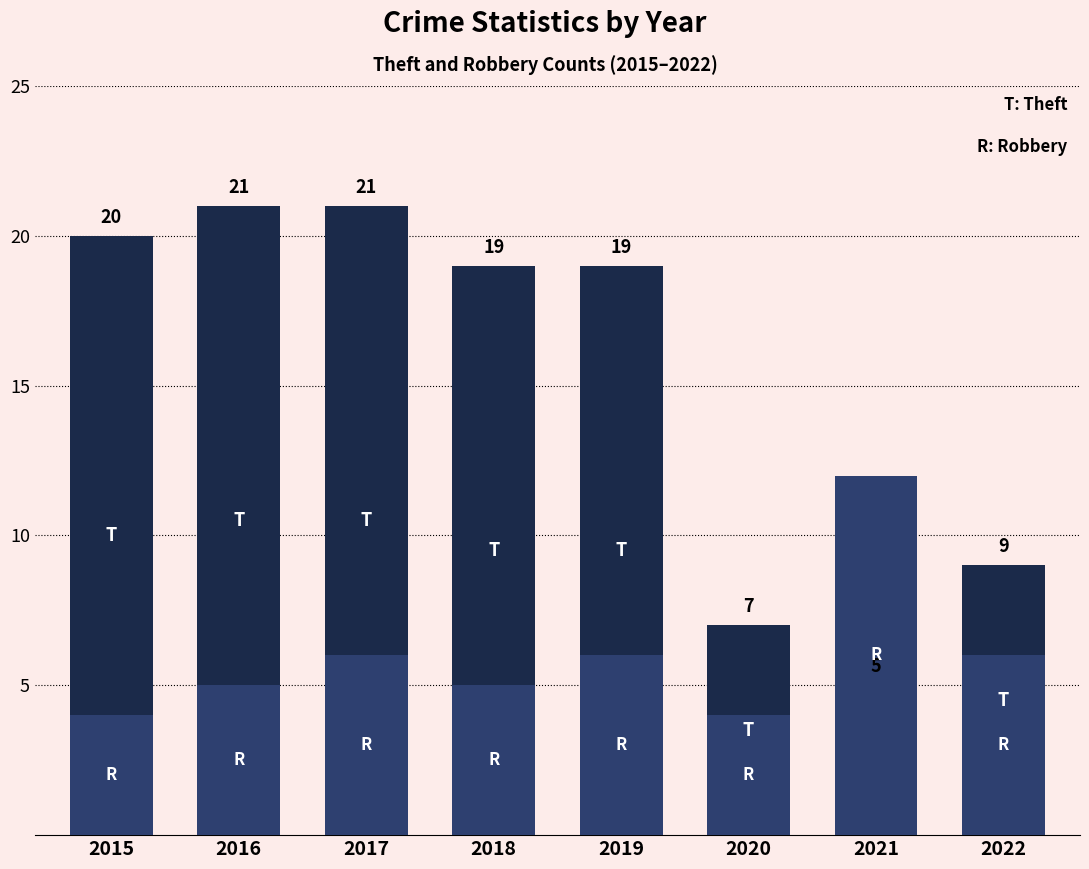

At how many categories does at least one series exceed 5?

8